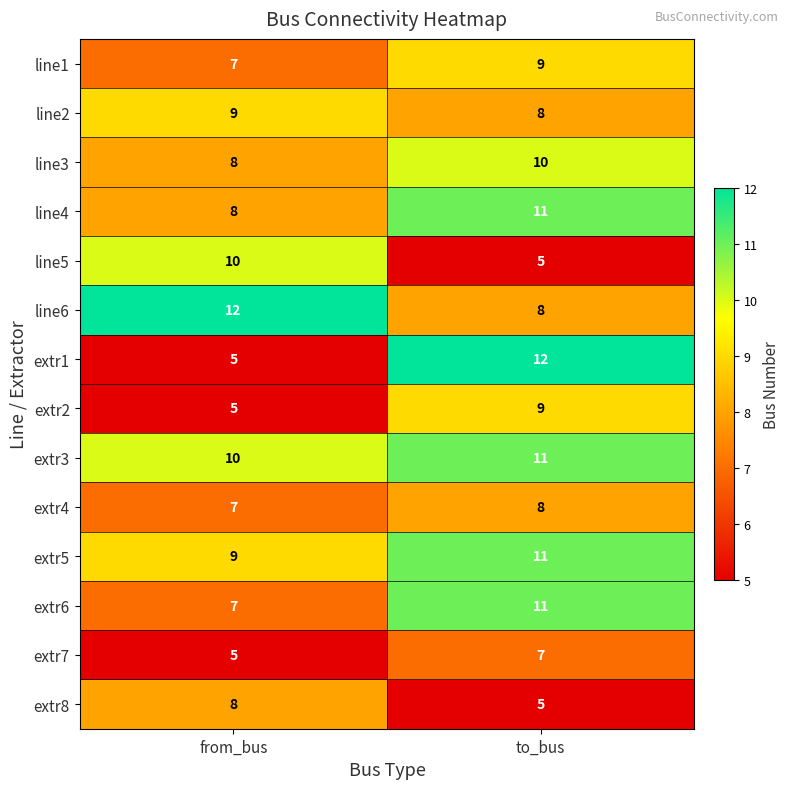

Where is line5 nearest to the value 7?

to_bus